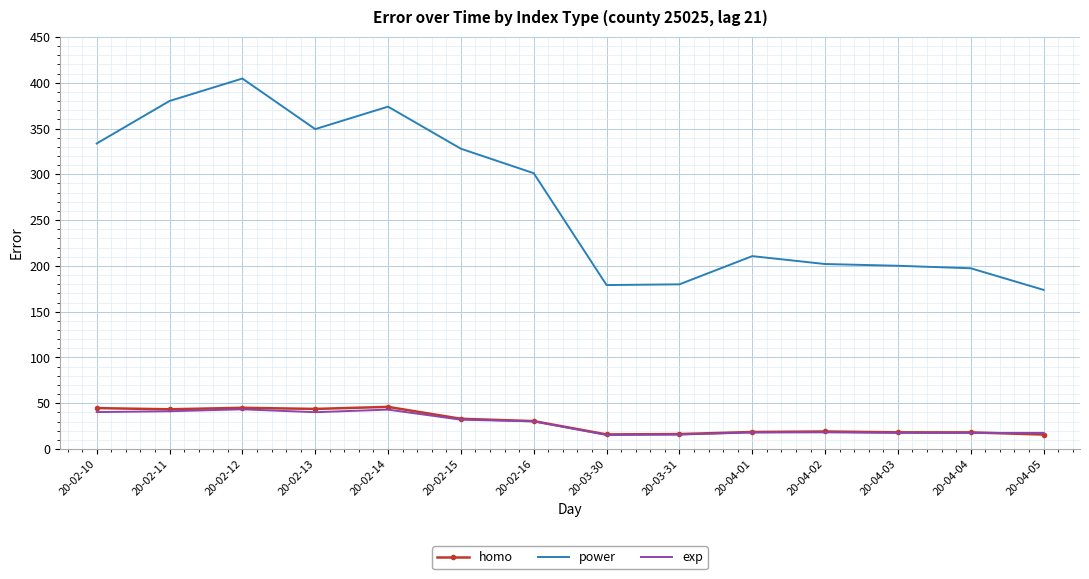

What is the difference between the maximum and minimum values in the homo series?

30.2